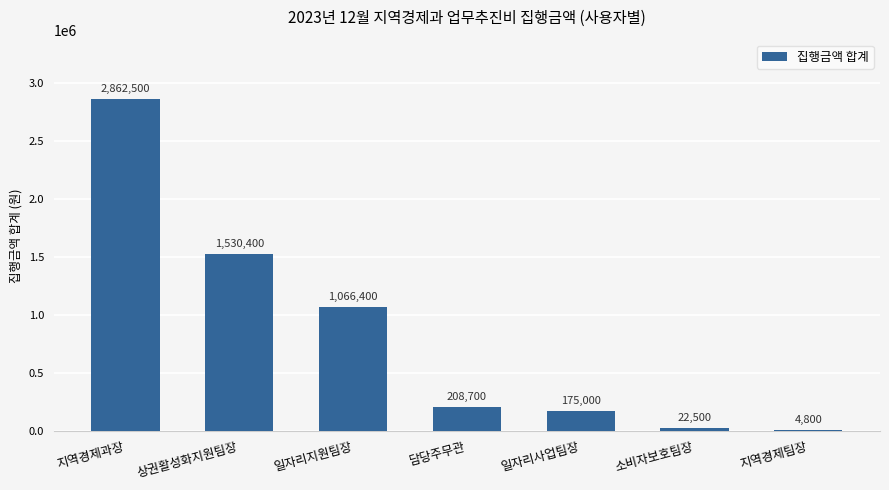

What is the sum of the values at 상권활성화지원팀장 and 일자리사업팀장?

1705400